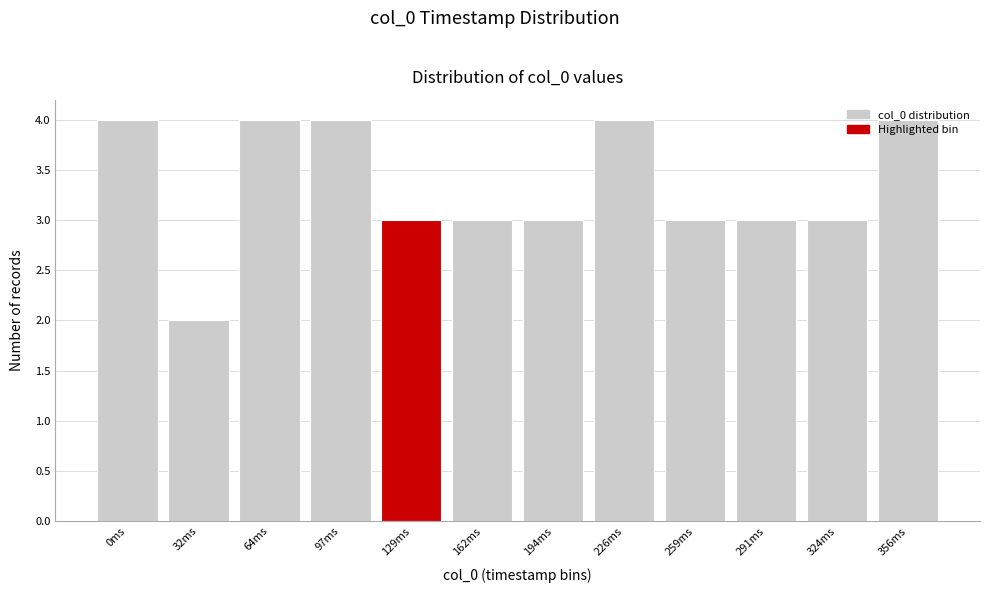

What is the greatest value displayed?

4